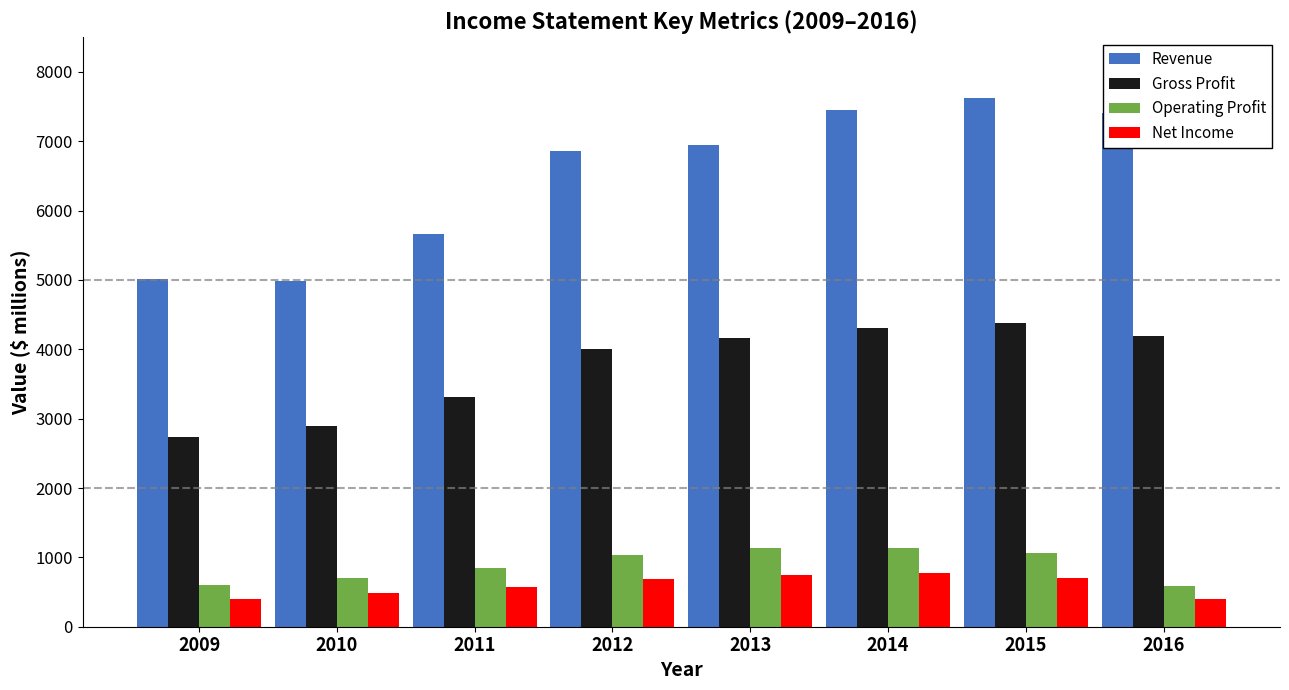

At how many categories does at least one series exceed 3428?

8